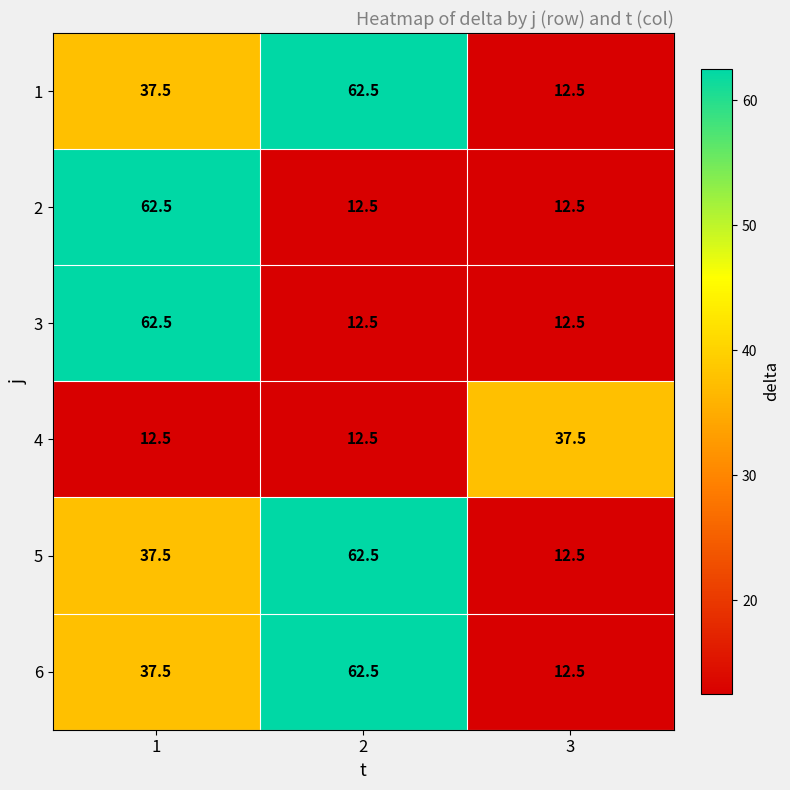

What is the greatest value displayed?

62.5